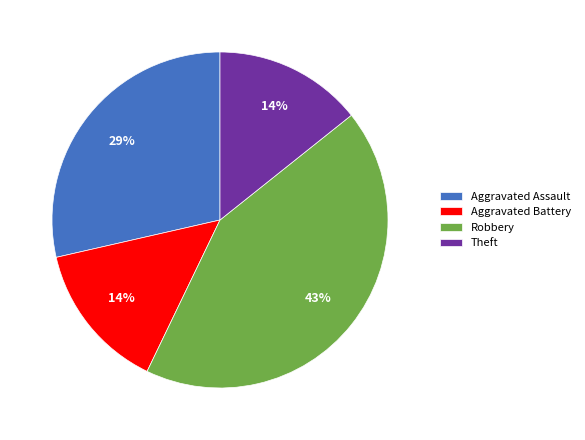

To the nearest percent, what percentage of the pie is Aggravated Battery?

14%